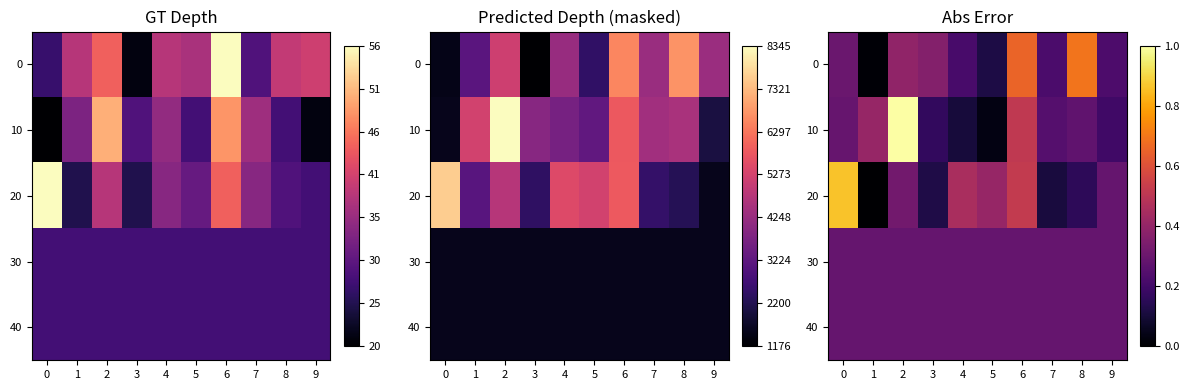

At which label is 10 closest to 0?

5